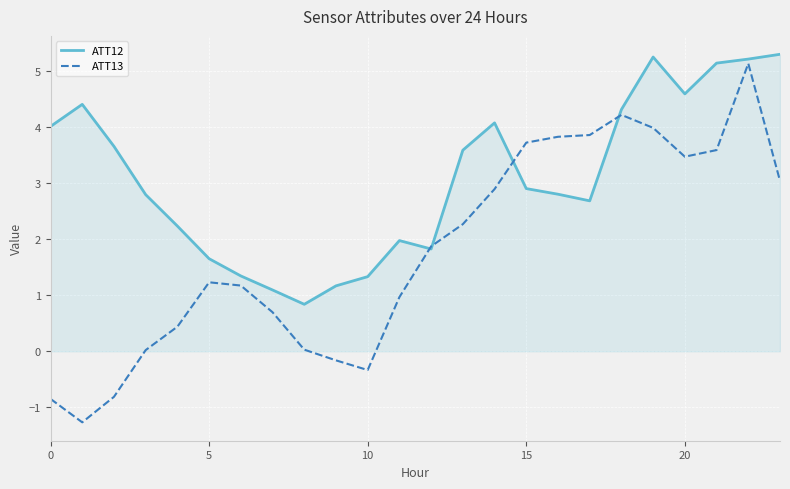

Rank the series by their average value, from lowest to highest.

ATT13, ATT12